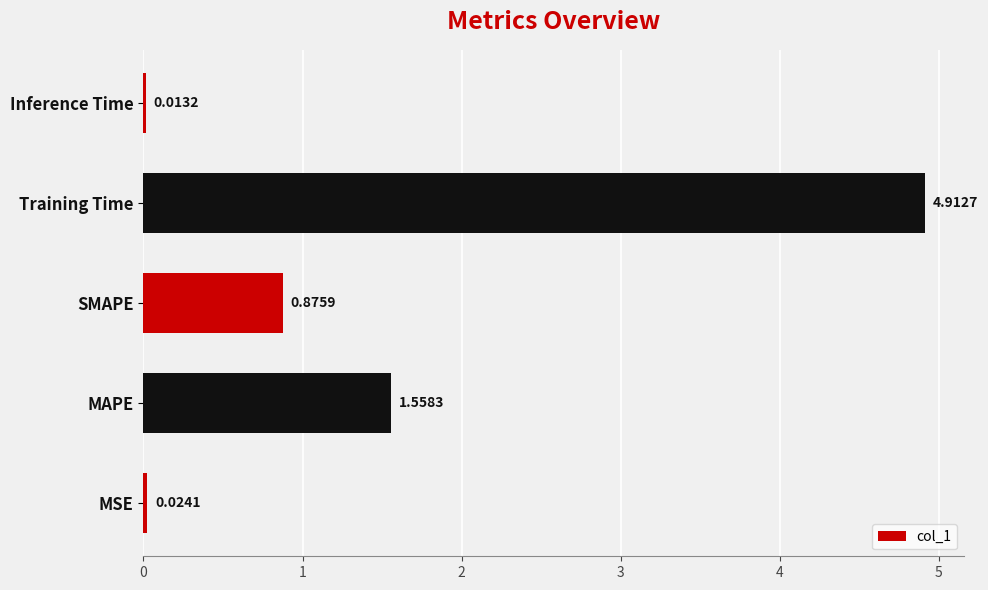

Between SMAPE and Inference Time, which is larger?

SMAPE